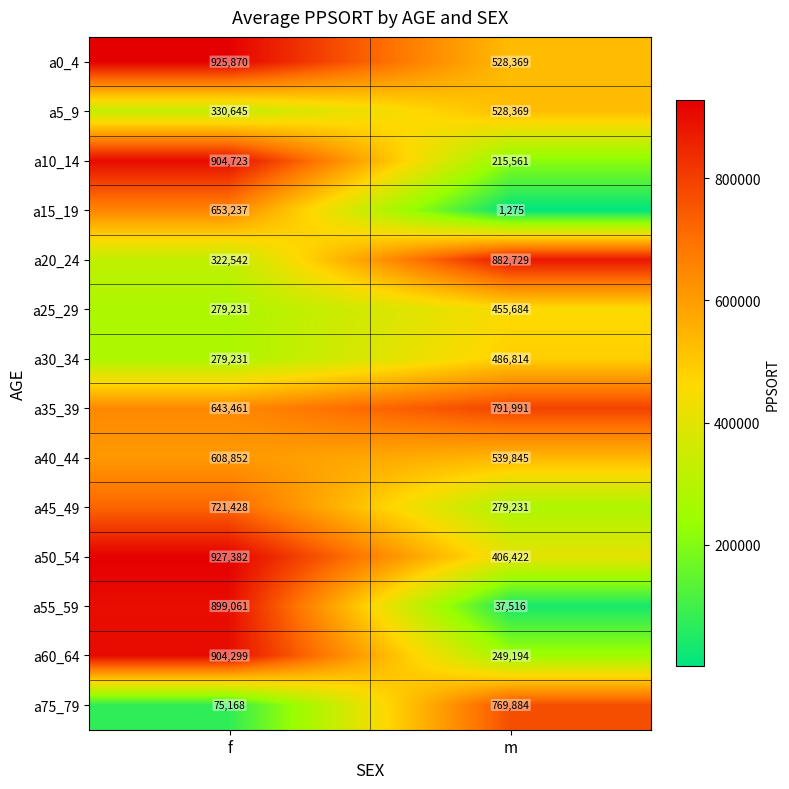

What is the maximum value shown in the chart?

927382